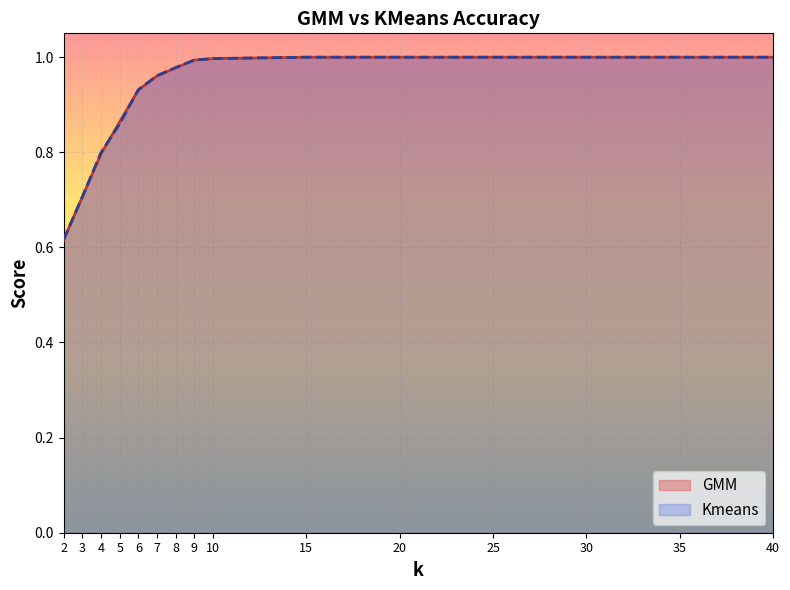

At which category is the sum across all series the highest?

15